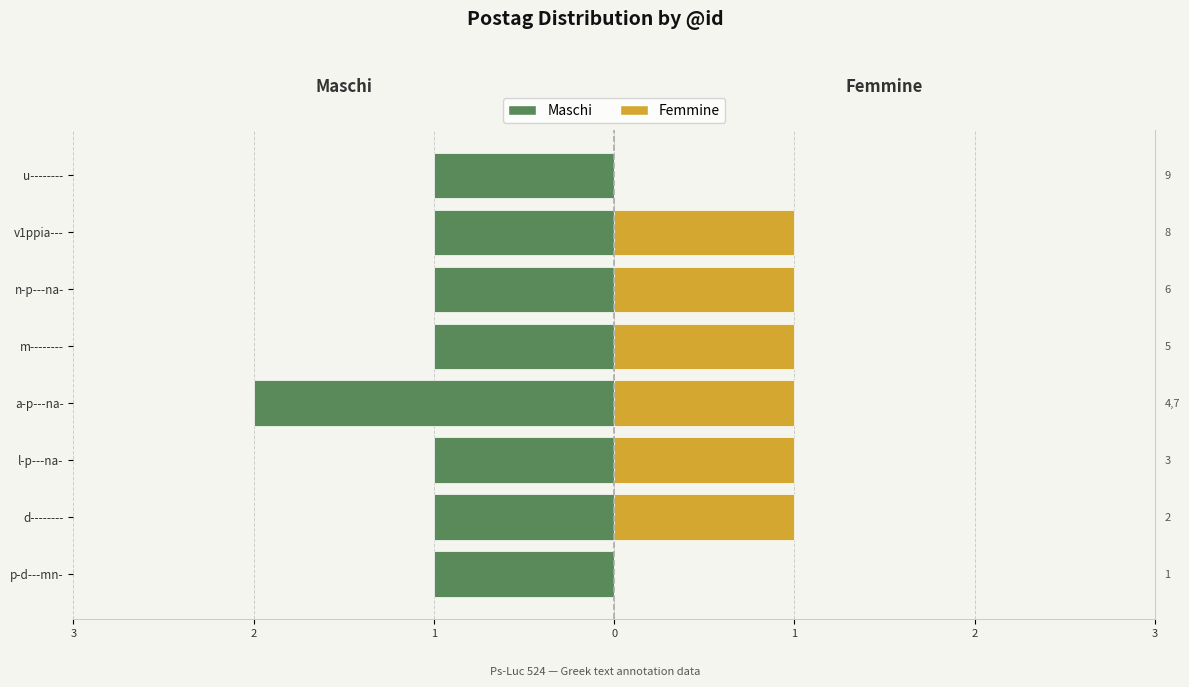

What is the difference between the second highest and second lowest values in the Femmine series?

1